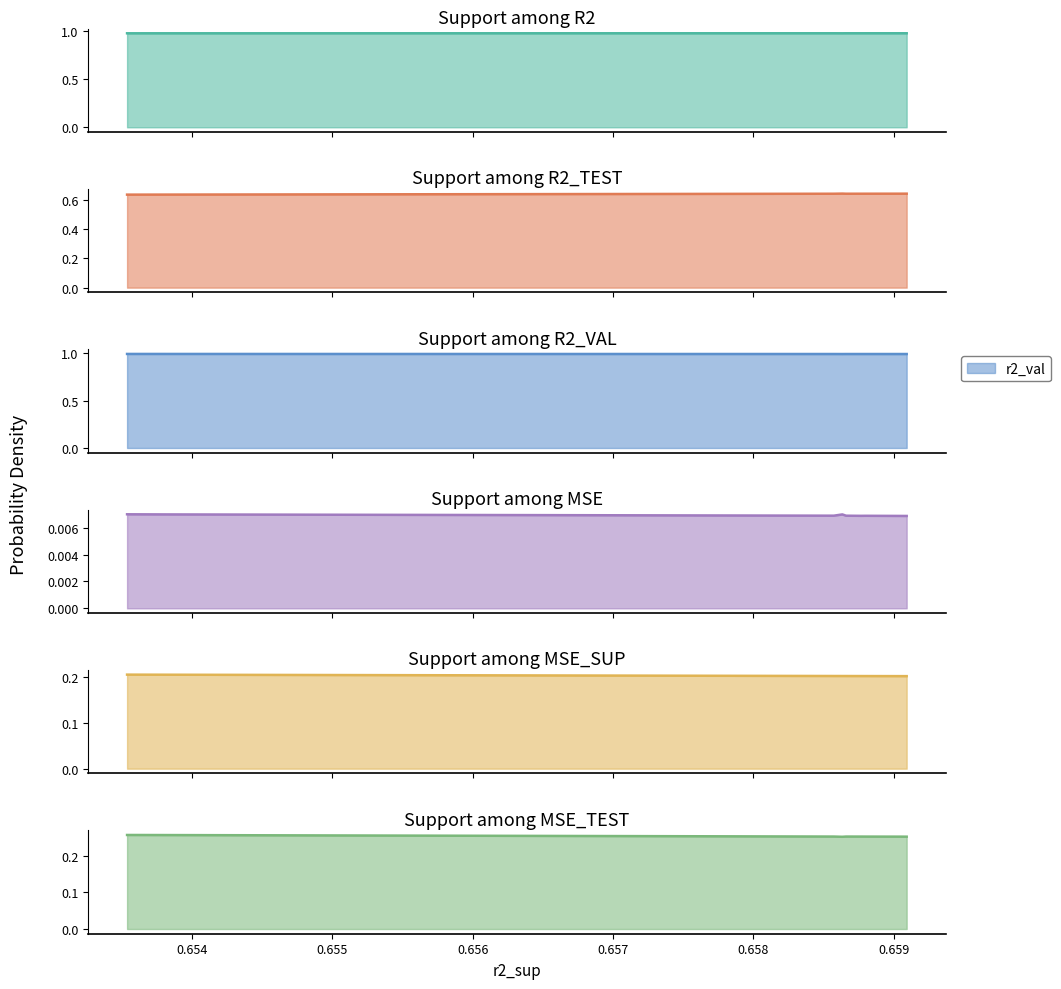

True or false: r2_test and mse_test cross at least once.

False